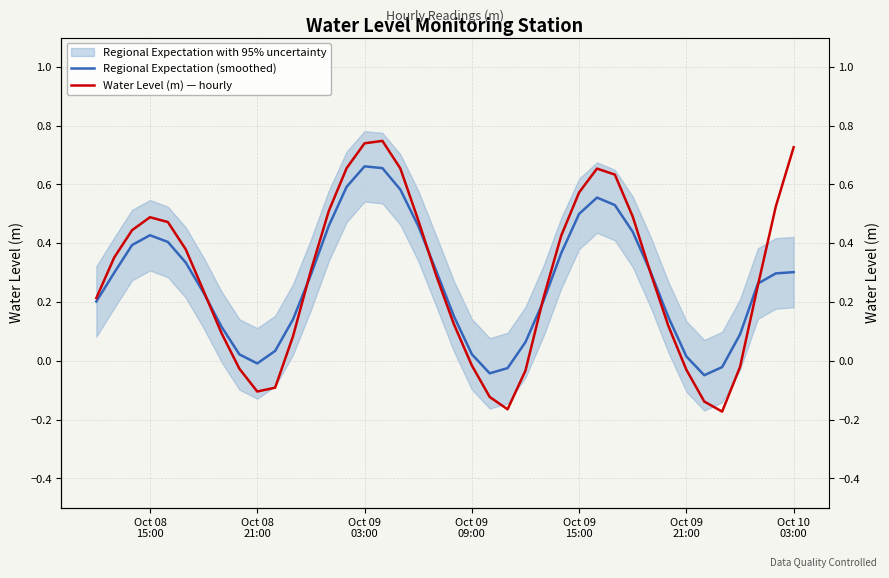

The Regional Expectation (smoothed) series shows 0.4 at Oct 09 03:00. True or false?

False